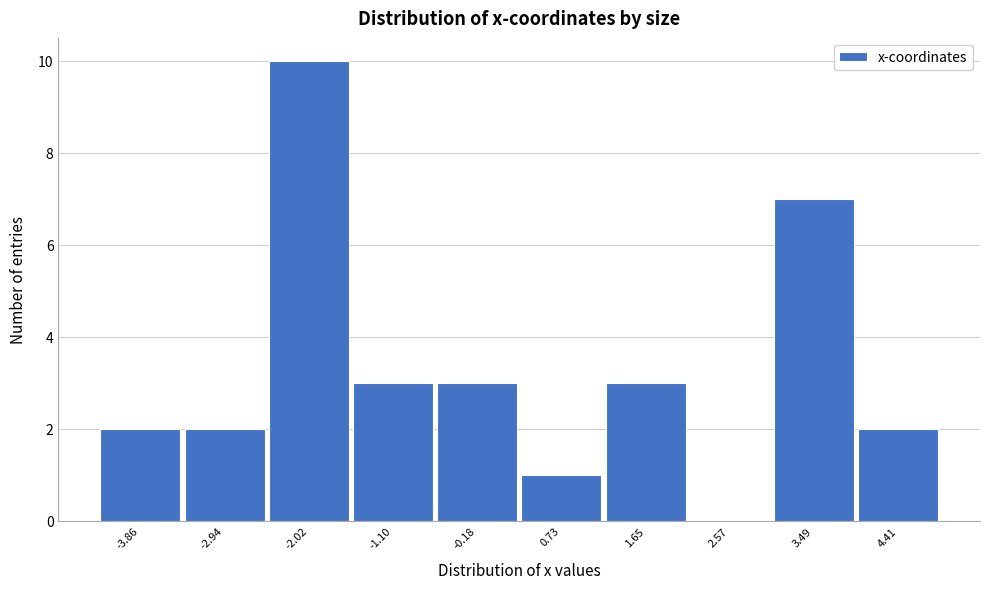

Which range on the x-axis has the tallest bar?

-2.5 to -1.6